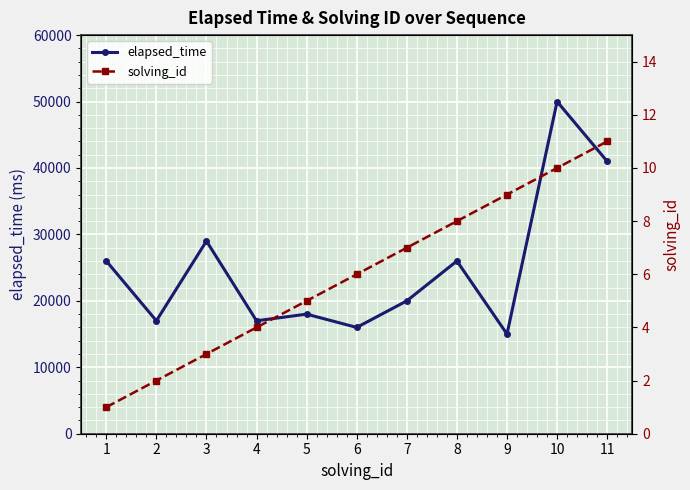

Reading left to right, transcribe all the data shown in this chart.

elapsed_time: 26000	17000	29000	17000	18000	16000	20000	26000	15000	50000	41000
solving_id: 1	2	3	4	5	6	7	8	9	10	11